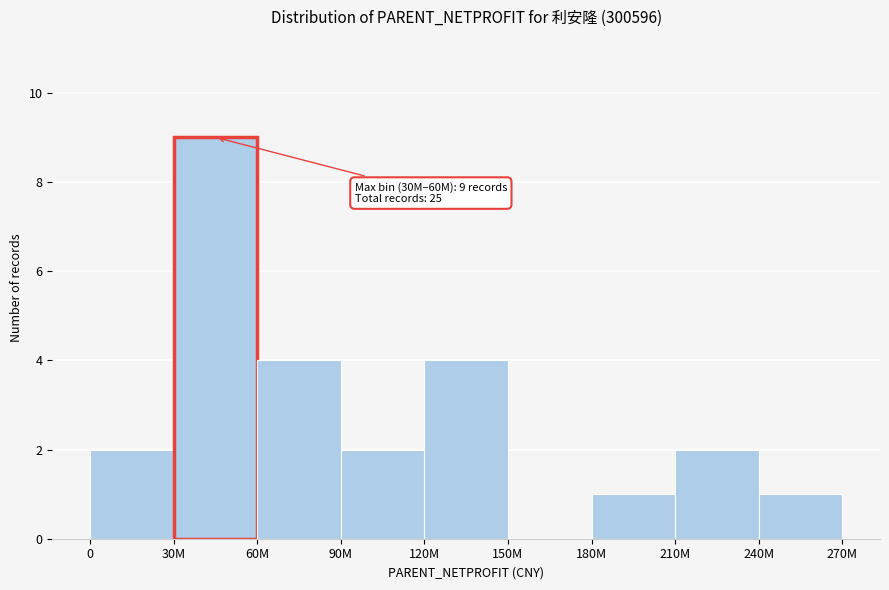

Reading right to left, list all the values displayed in this chart.

240M=1	210M=2	180M=1	150M=0	120M=4	90M=2	60M=4	30M=9	0=2